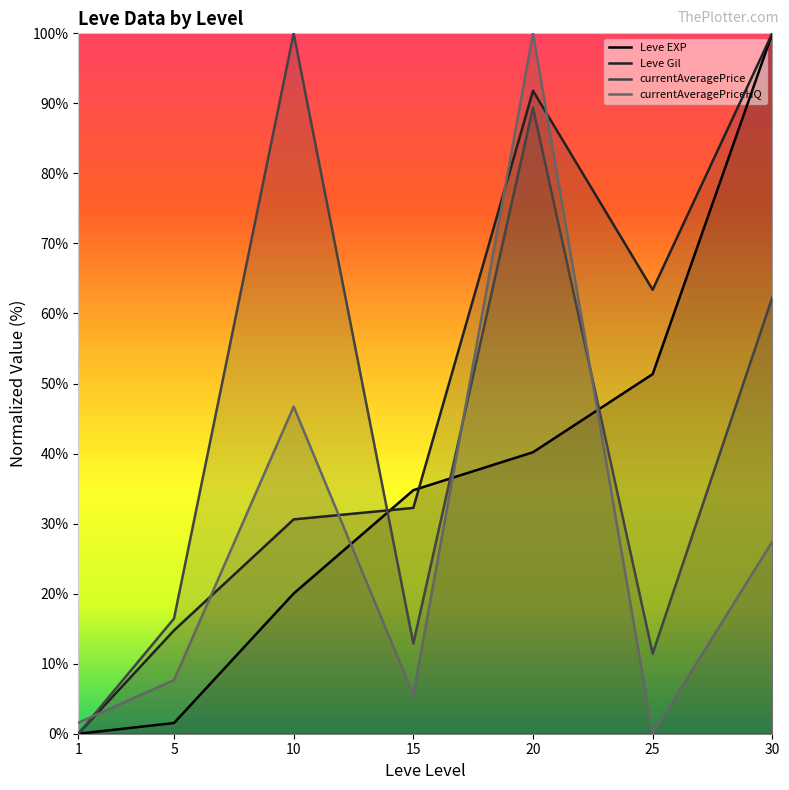

What is the value of the Leve EXP point at the 7th from the left?

100.0